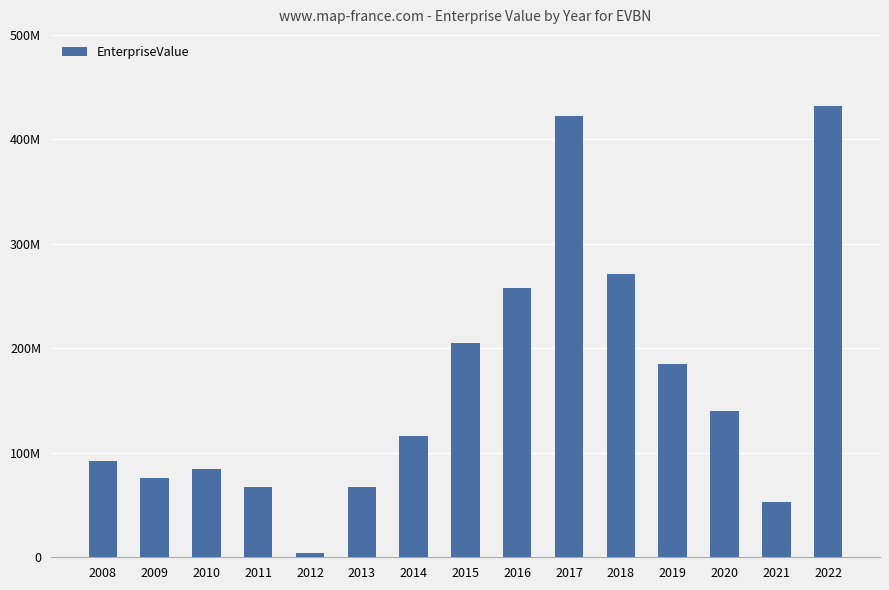

Reading left to right, transcribe all the data shown in this chart.

92619239.0	76296560.1	84769266.8	67549532.6	4511248.7	67025158.3	116323558.0	205344643.9	257353002.7	422454959.5	271285738.7	185453900.3	139874542.7	52552397.1	431970061.2